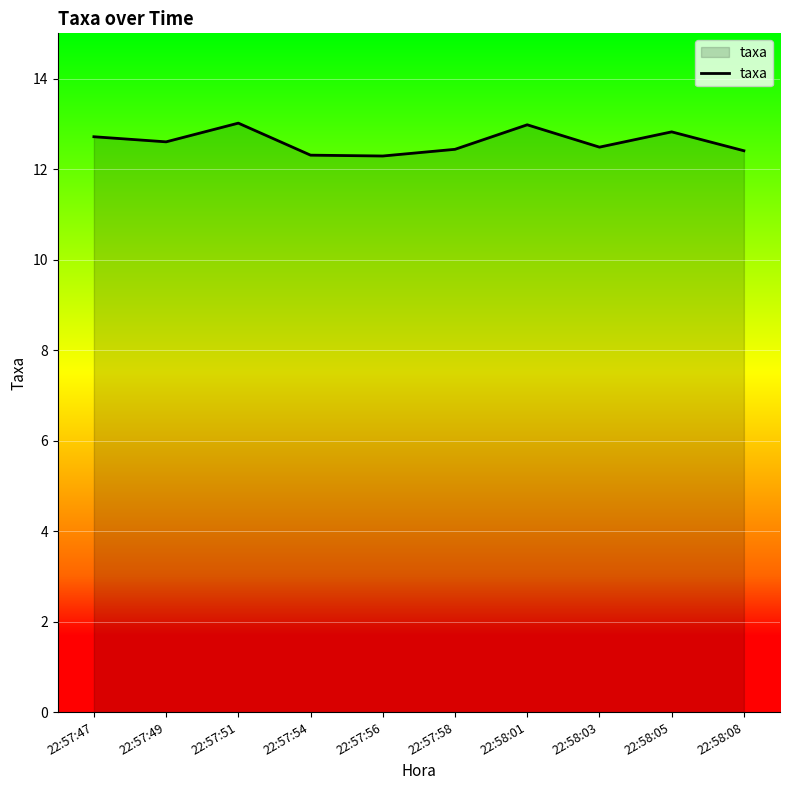

What is the maximum value shown in the chart?

13.0